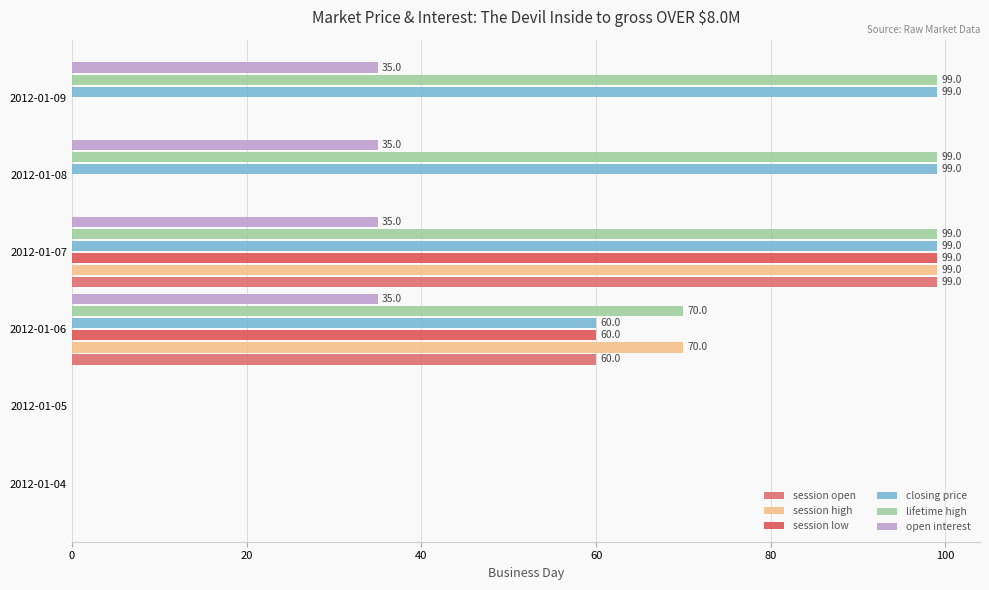

How many values in lifetime high are above zero?

4